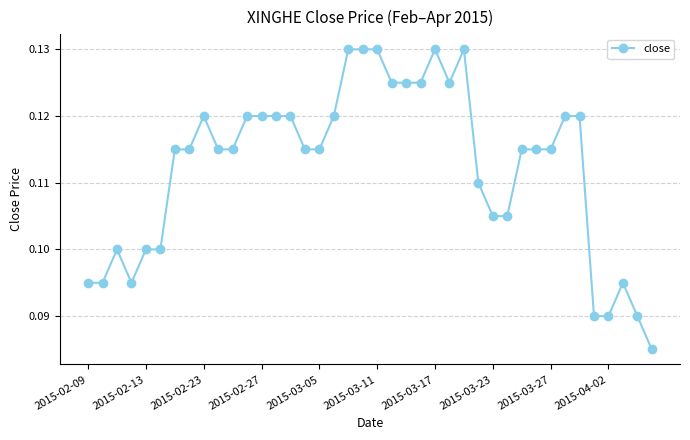

How many values are between 0 and 1?

40